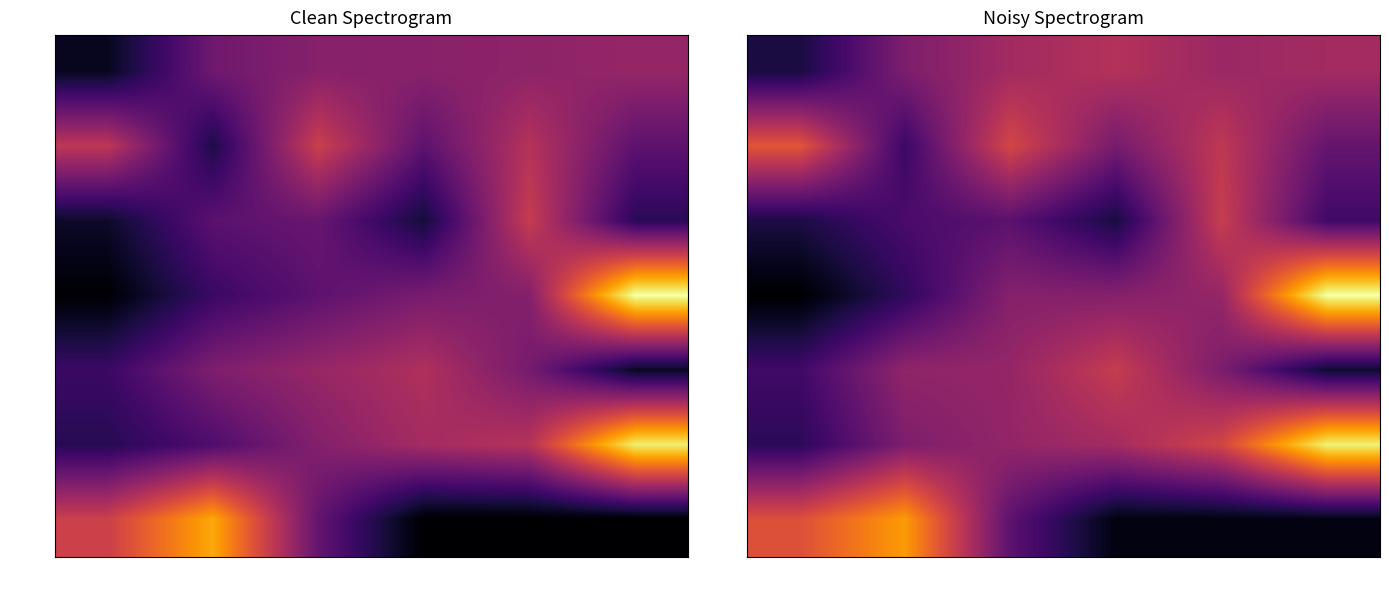

What is the difference between the maximum and minimum values in the 45367 series?

72326.8